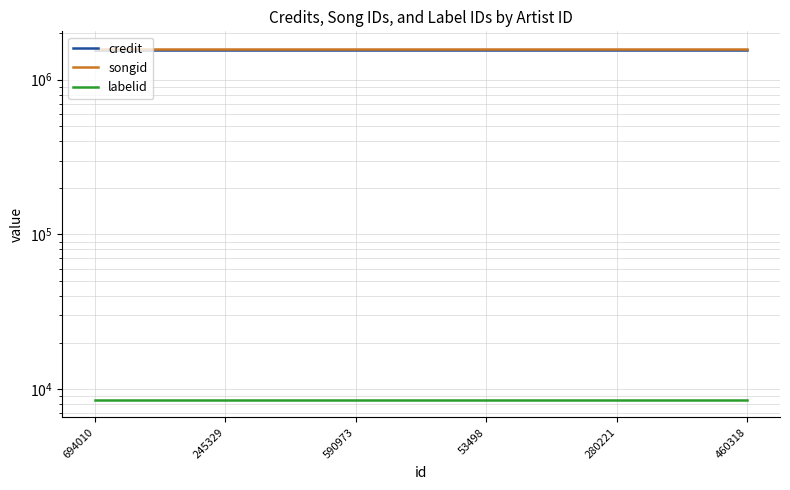

Which series has the largest total across all categories?

songid